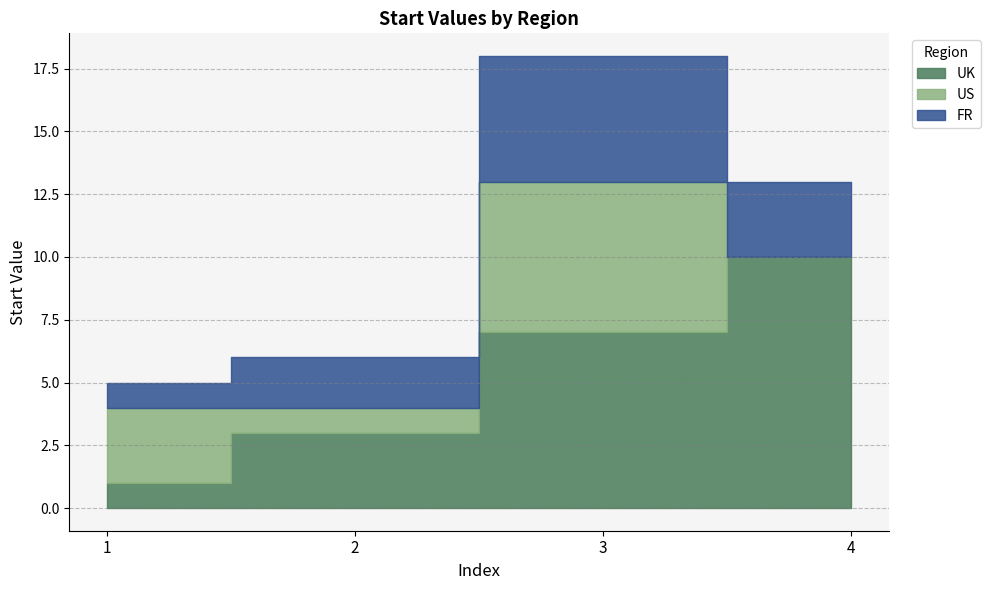

Reading left to right, list all the values displayed in this chart.

UK: 1=1	2=3	3=7	4=10
US: 1=3	2=1	3=6	4=0
FR: 1=1	2=2	3=5	4=3